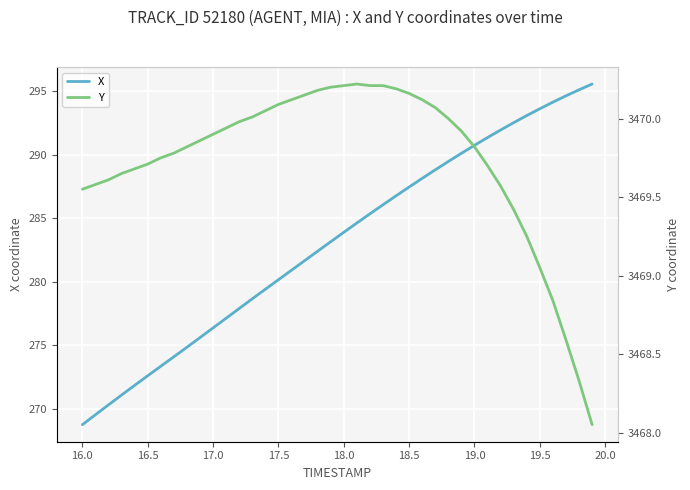

At how many categories does at least one series exceed 1596?

40